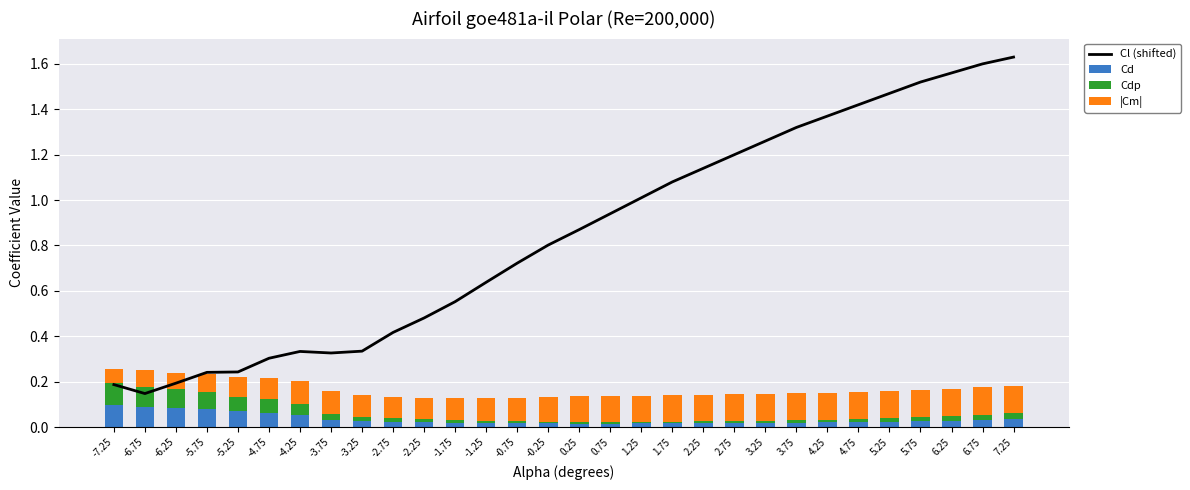

The |Cm| series shows 0.1 at 3.25. True or false?

False